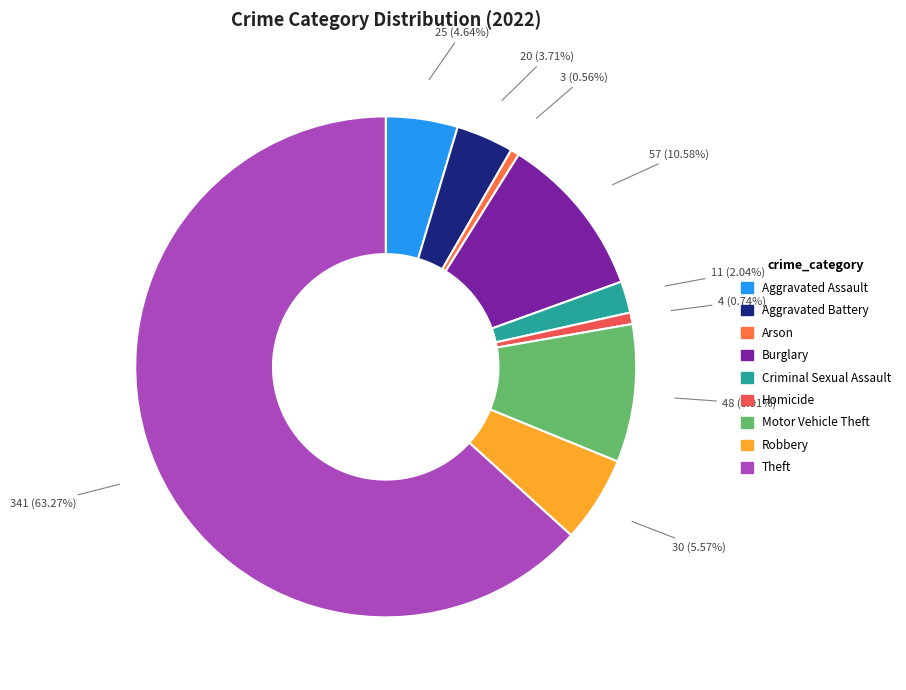

What percentage is NOT represented by Motor Vehicle Theft?

91.1%